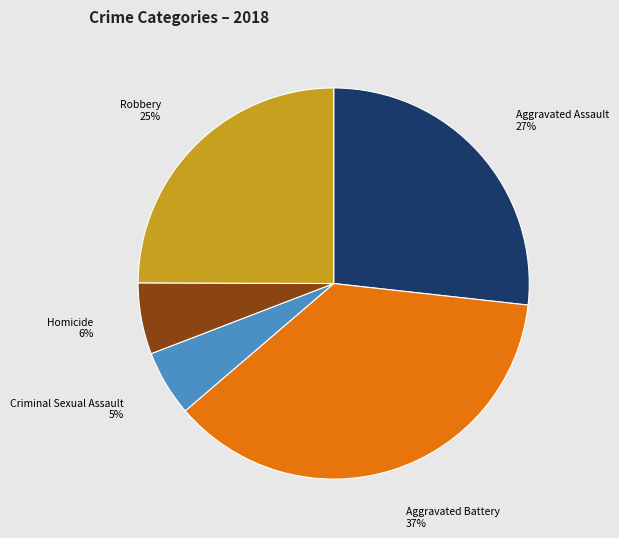

The Aggravated Battery slice represents 43% of the pie. True or false?

False